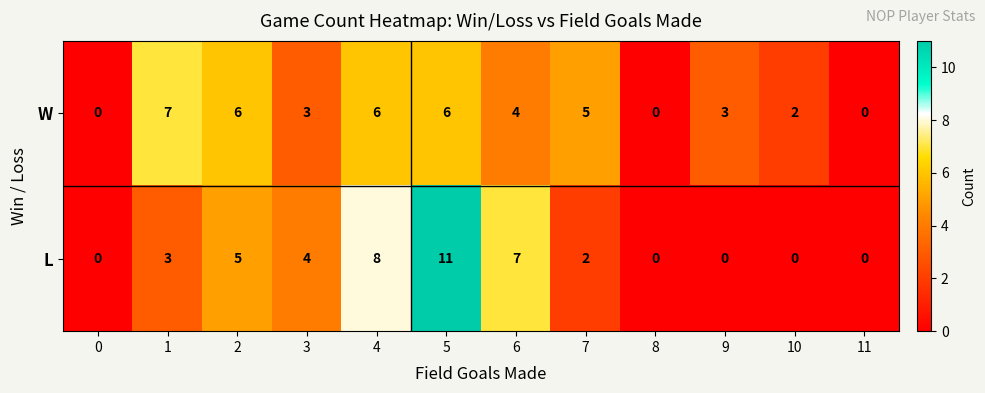

How many W values are between 2 and 6?

8